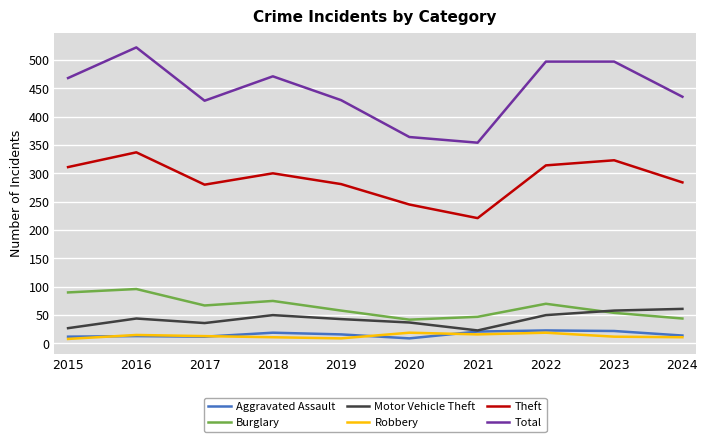

Between 2016 and 2017, which series saw the biggest shift?

Total